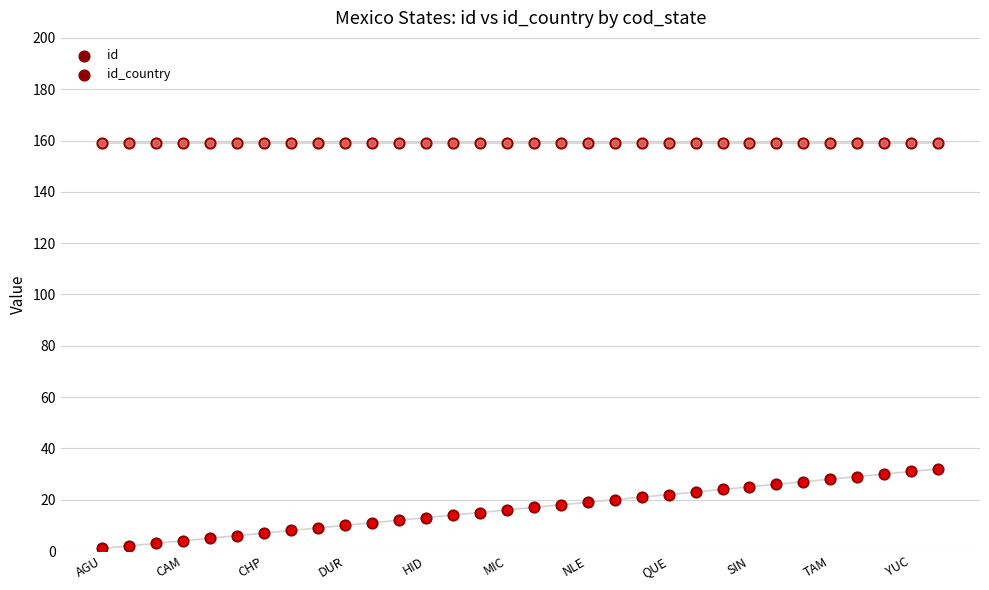

What are all the series names shown in the legend?

id, id_country